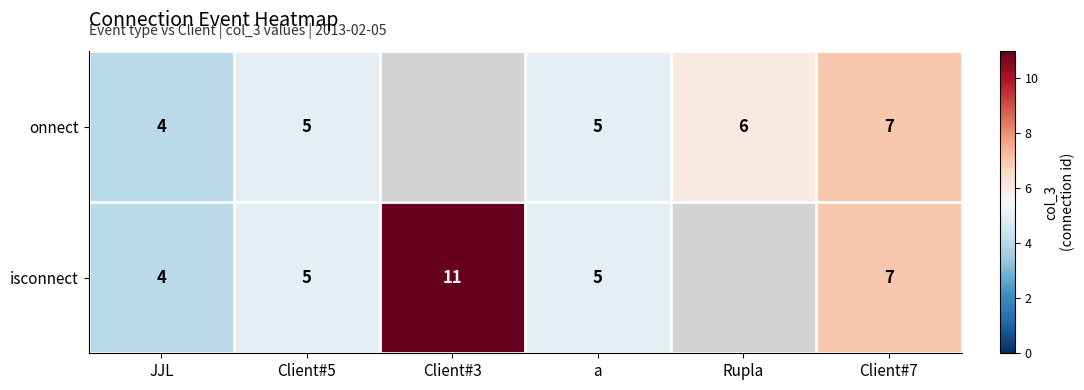

What is the sum of the onnect values at a and Client#7?

12